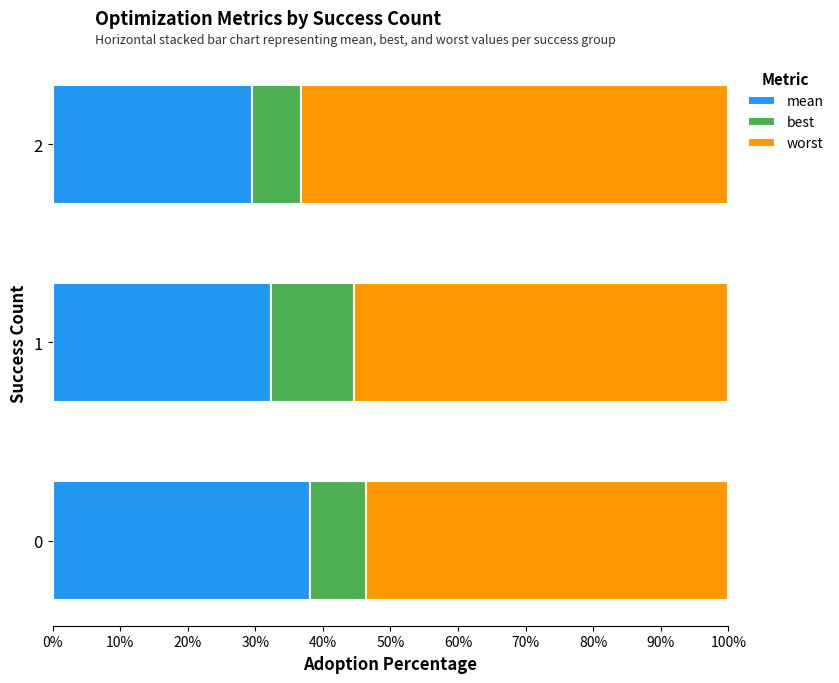

What is the total value across all series at 0?

100.0